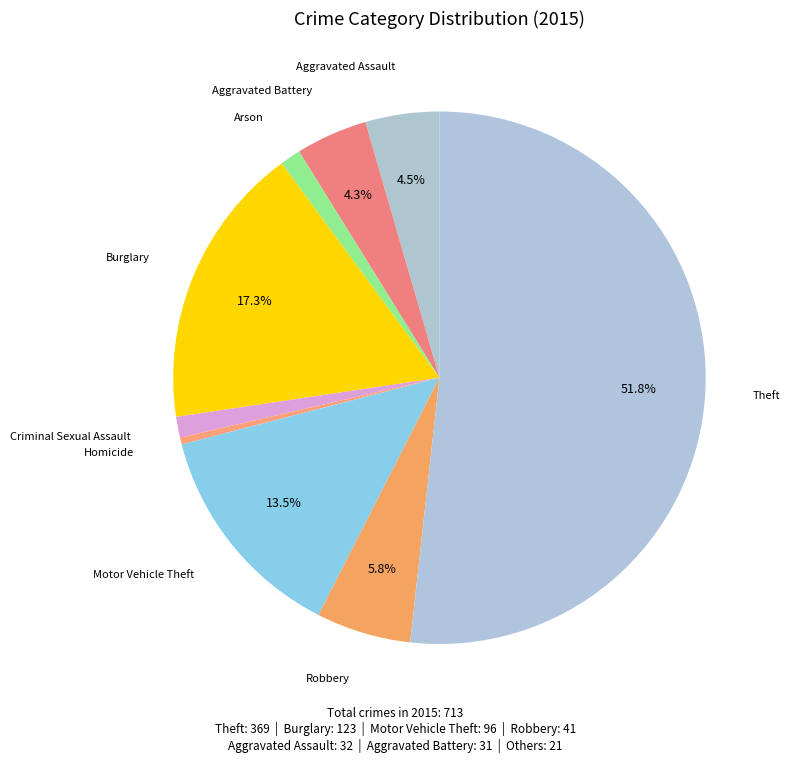

How much of the chart is everything except Aggravated Battery?

95.7%